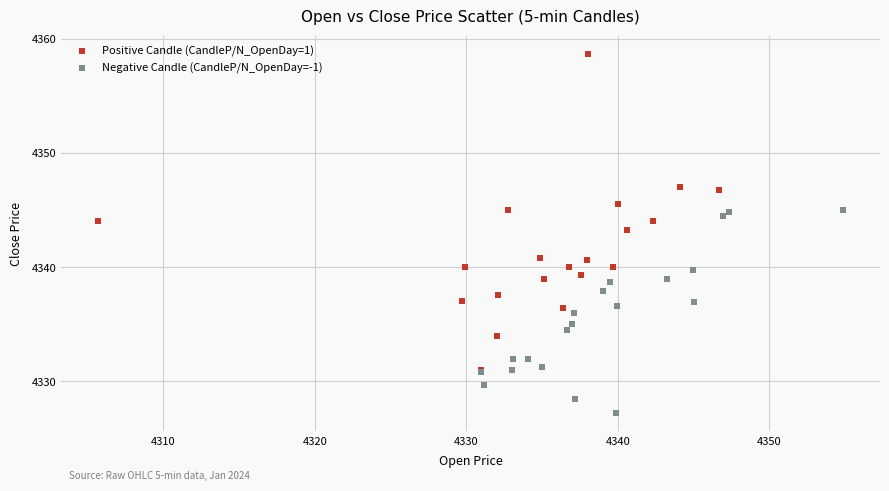

Which series contains the highest Y value?

Positive Candle (CandleP/N_OpenDay=1)